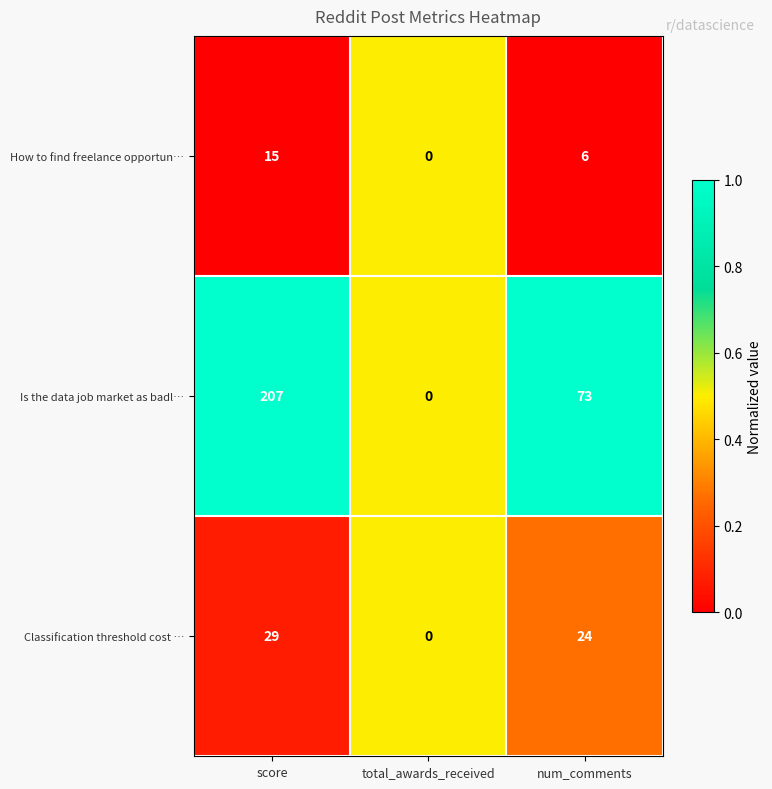

Which series has the largest total across all categories?

Is the data job market as badl…